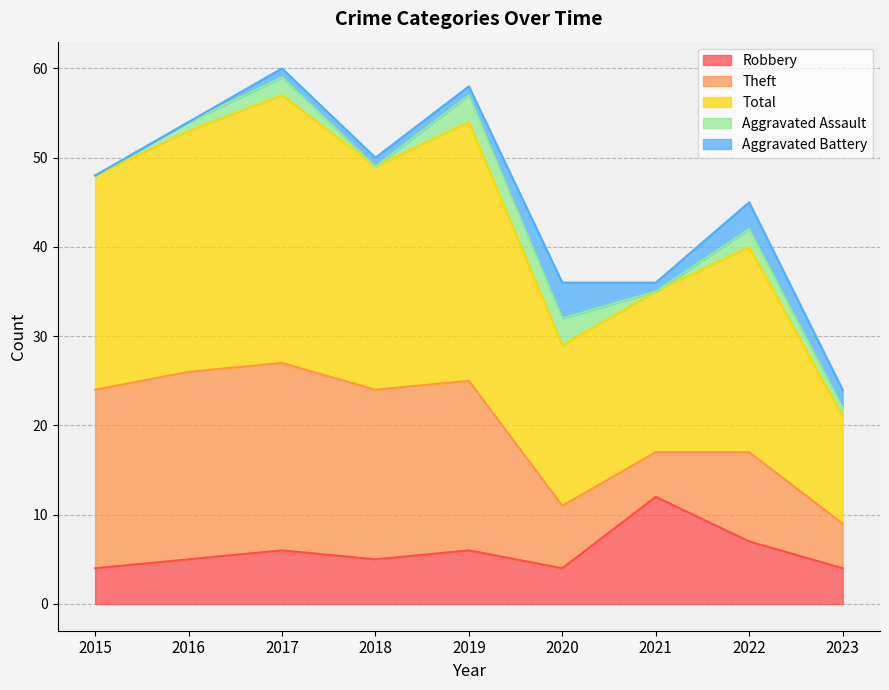

What is the average value of the Robbery series?

6